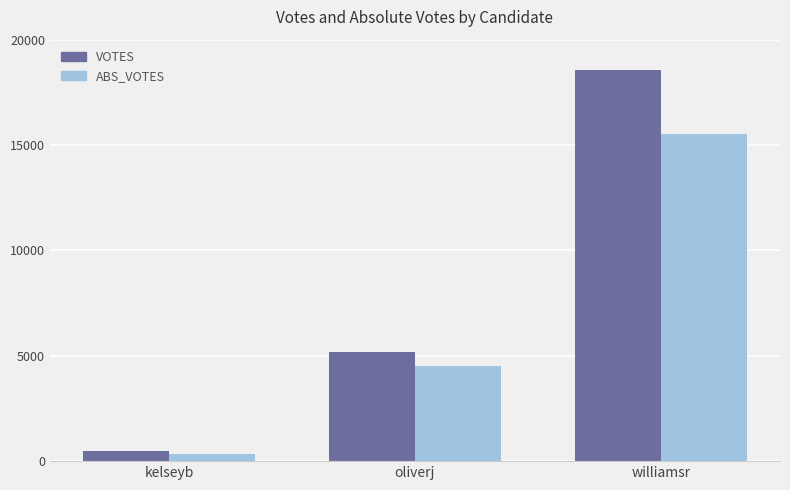

Reading right to left, extract all data points from this chart.

VOTES: williamsr=18576	oliverj=5183	kelseyb=490
ABS_VOTES: williamsr=15527	oliverj=4538	kelseyb=357